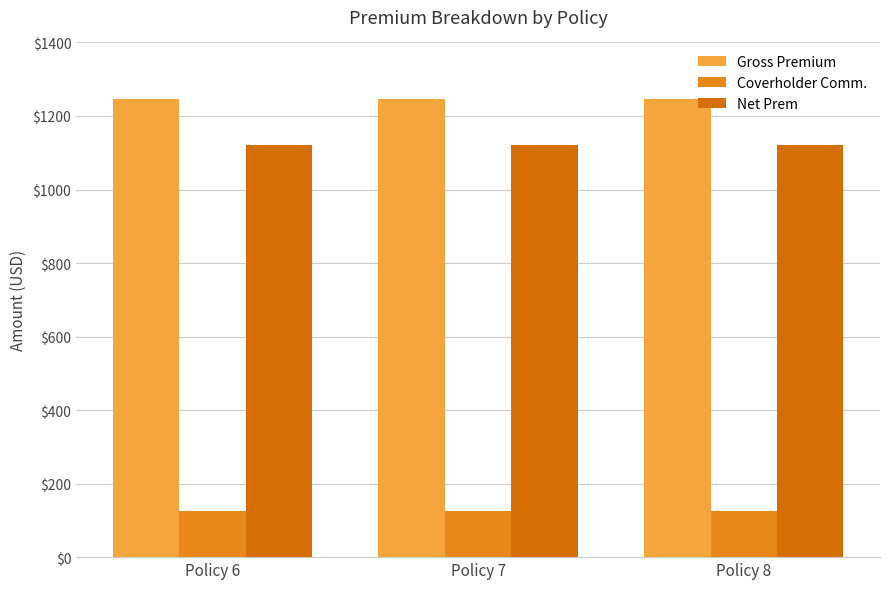

Read the Gross Premium value at Policy 6.

1245.0